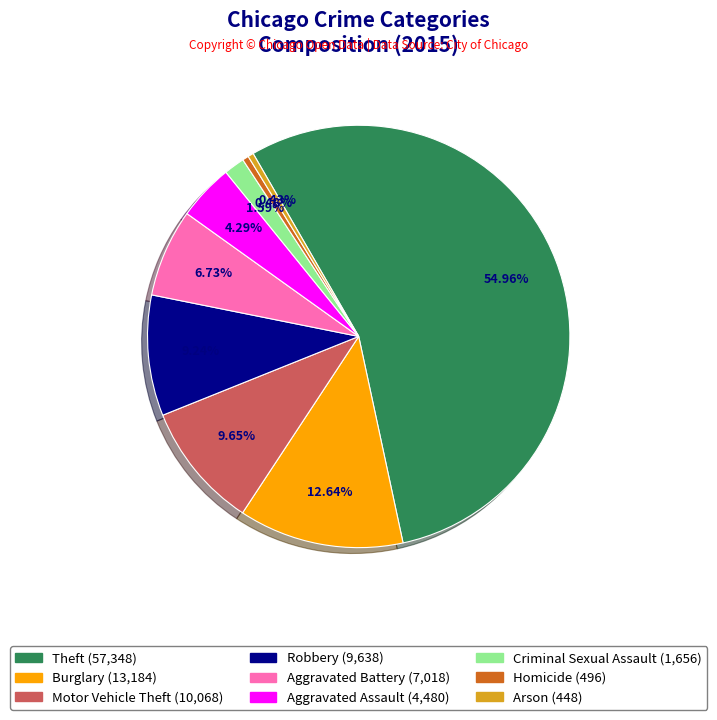

To the nearest percent, what is the combined percentage of Criminal Sexual Assault and Aggravated Battery?

8%